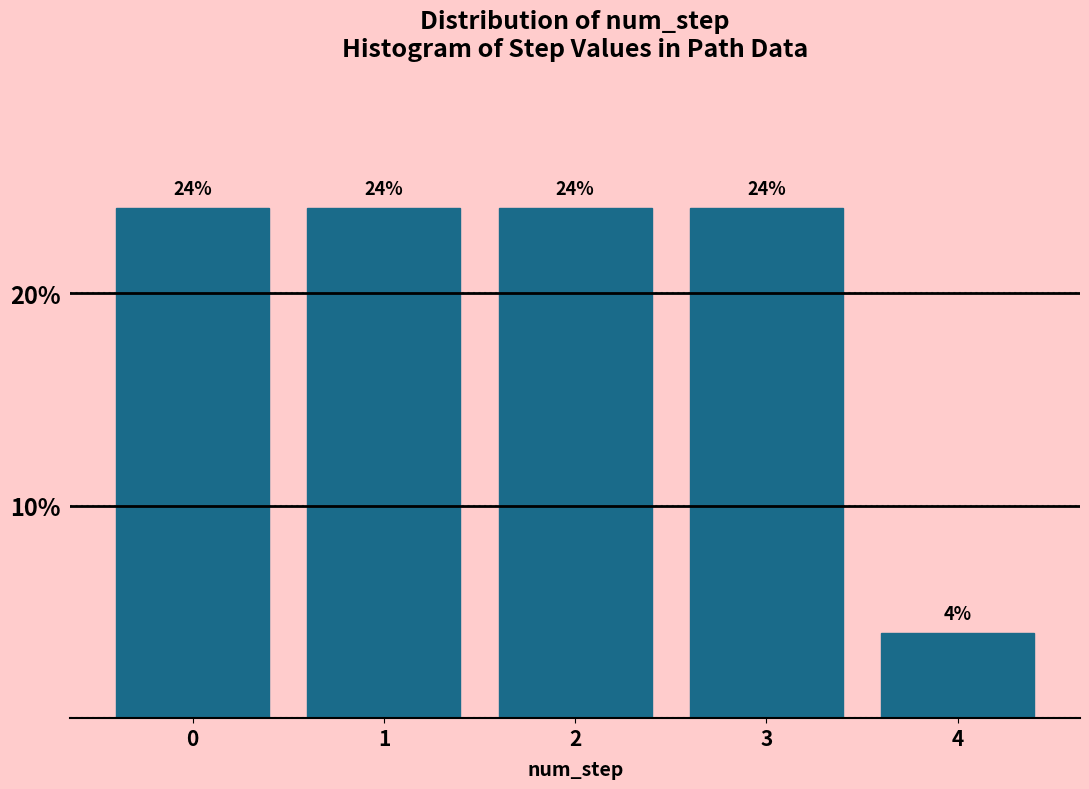

Reading left to right, list every bar in this chart as the range it spans on the x-axis followed by its height.

-0.5 to 0.5: 24
0.5 to 1.5: 24
1.5 to 2.5: 24
2.5 to 3.5: 24
3.5 to 4.5: 4